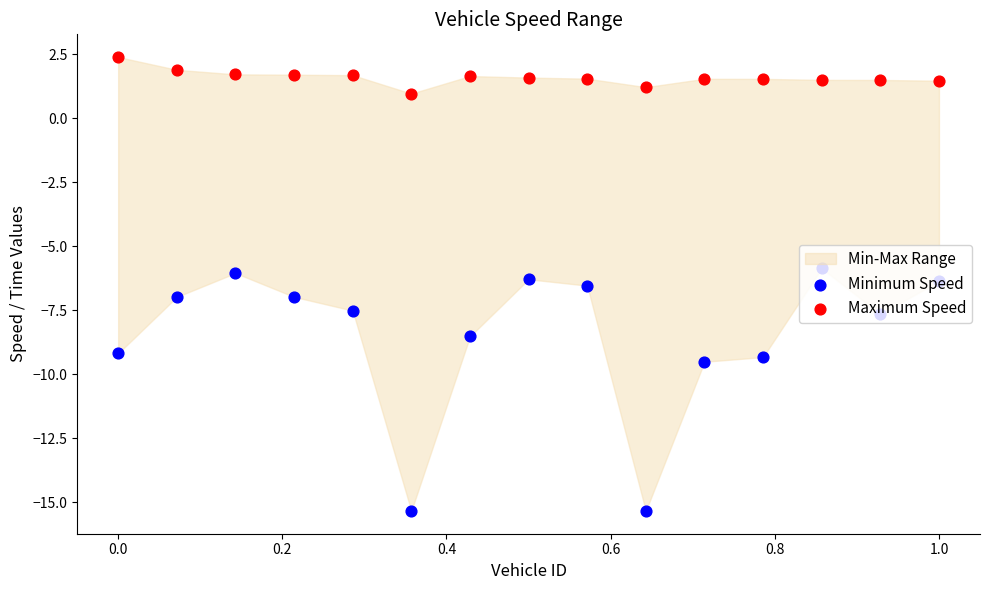

Is the value of Minimum Speed at 0.0 greater than the value of Maximum Speed at 0.4?

No